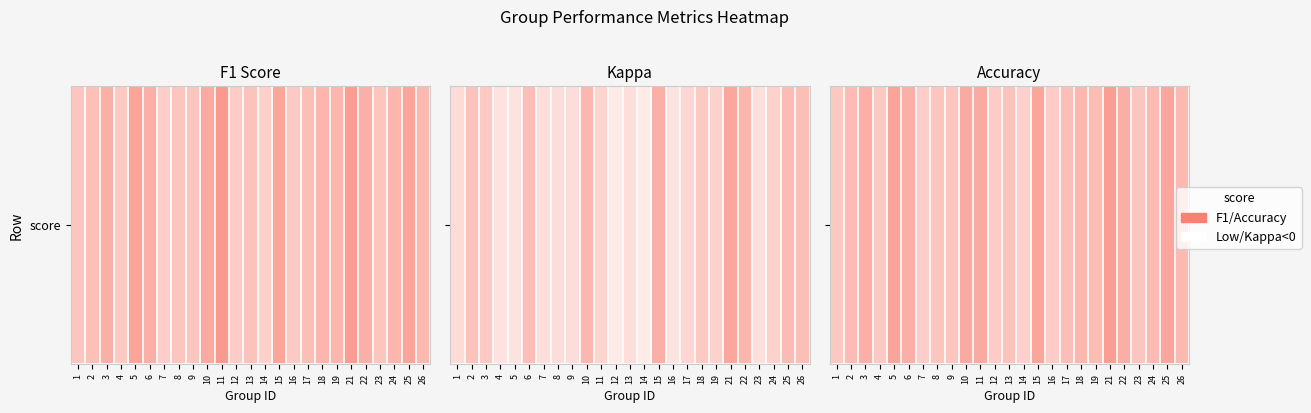

Reading right to left, extract all data points from this chart.

26=0.5	25=0.7	24=0.5	23=0.4	22=0.6	21=0.8	19=0.5	18=0.6	17=0.5	16=0.4	15=0.7	14=0.4	13=0.5	12=0.4	11=0.7	10=0.7	9=0.4	8=0.5	7=0.4	6=0.6	5=0.7	4=0.4	3=0.6	2=0.5	1=0.4